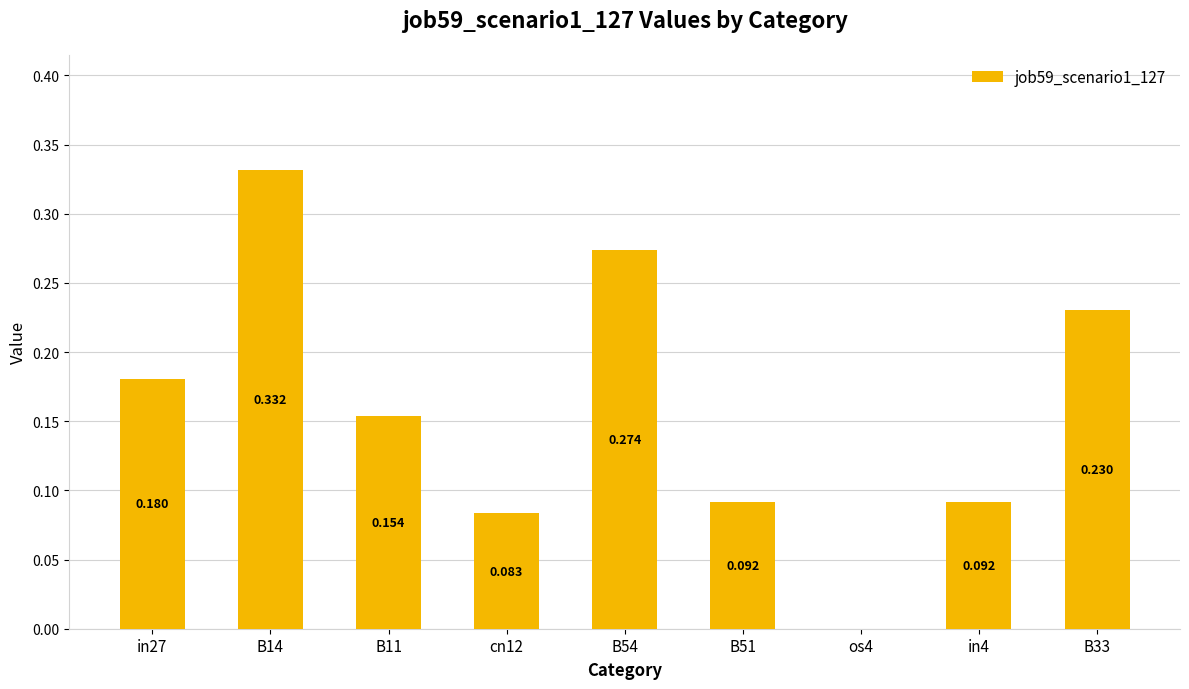

What is the difference between the values at B54 and in27?

0.1